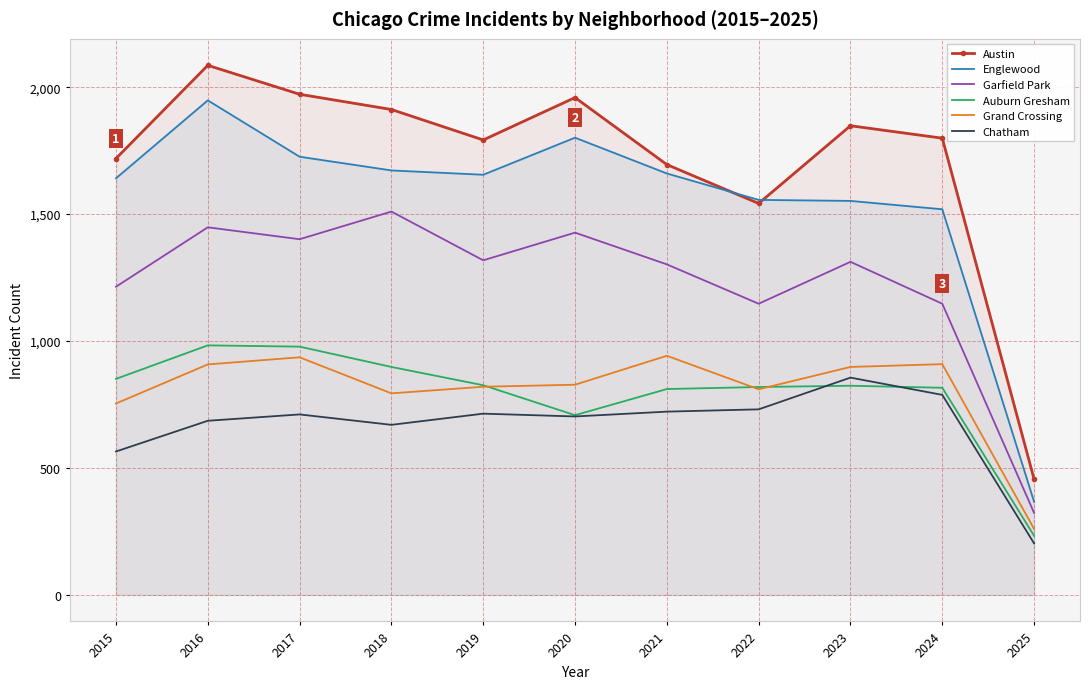

At which label is Englewood closest to 1157?

2024